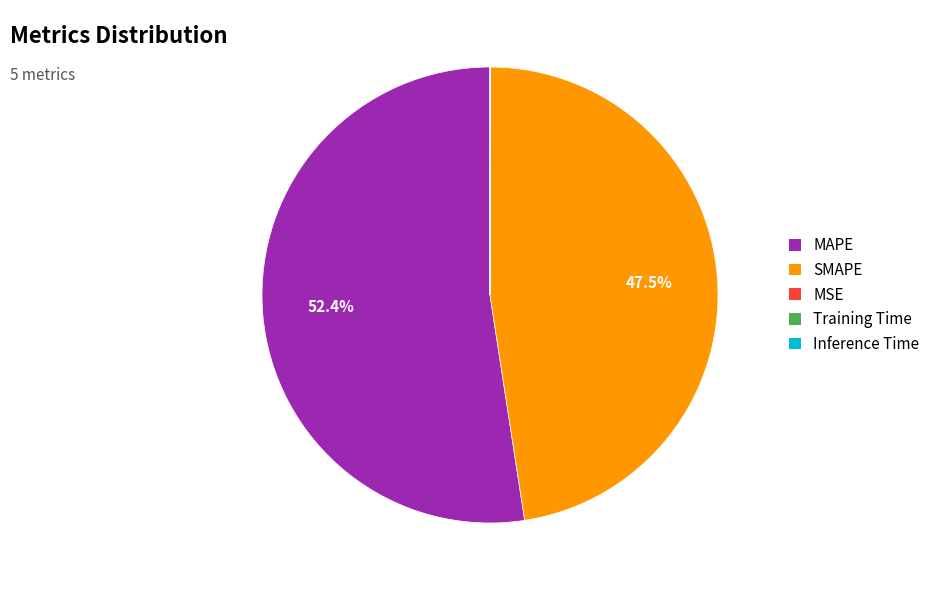

Which slice is the largest?

MAPE